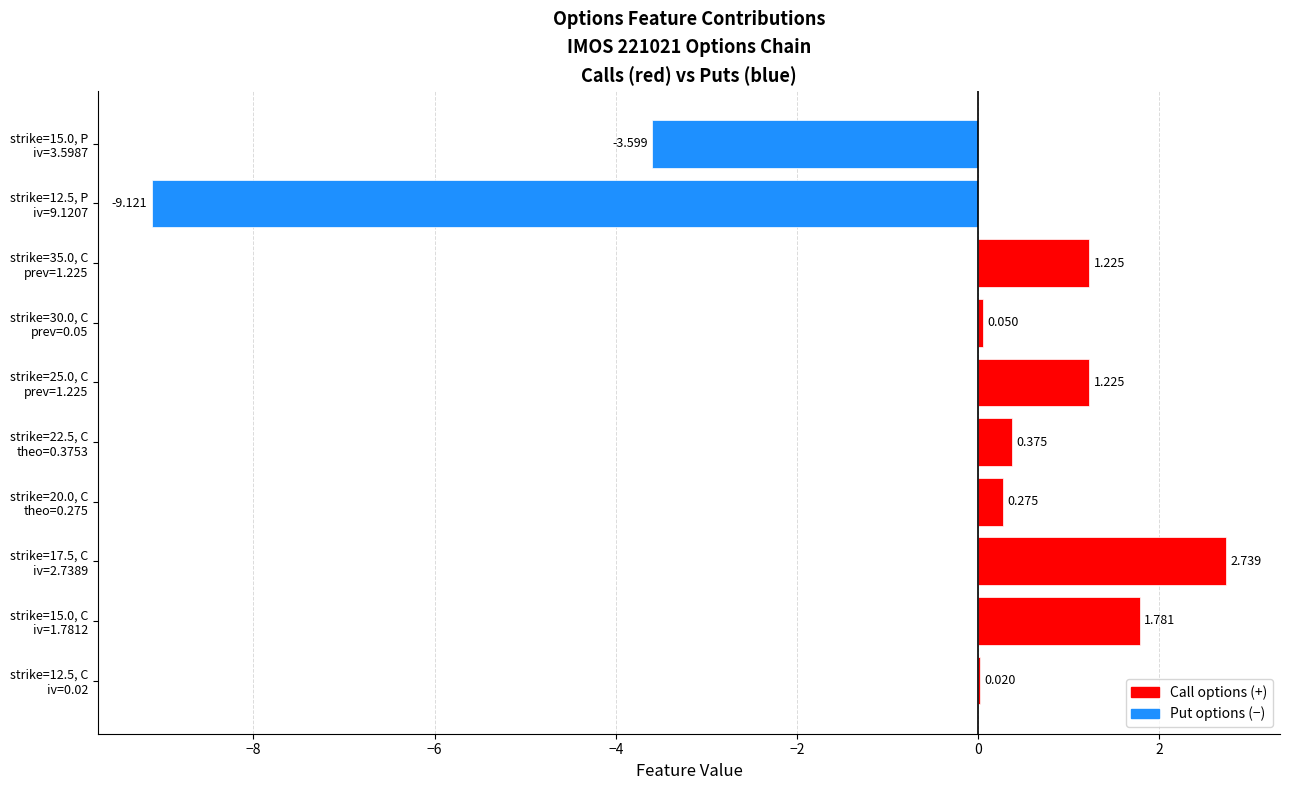

Where is the data nearest to the value -3?

strike=15.0, P
iv=3.5987